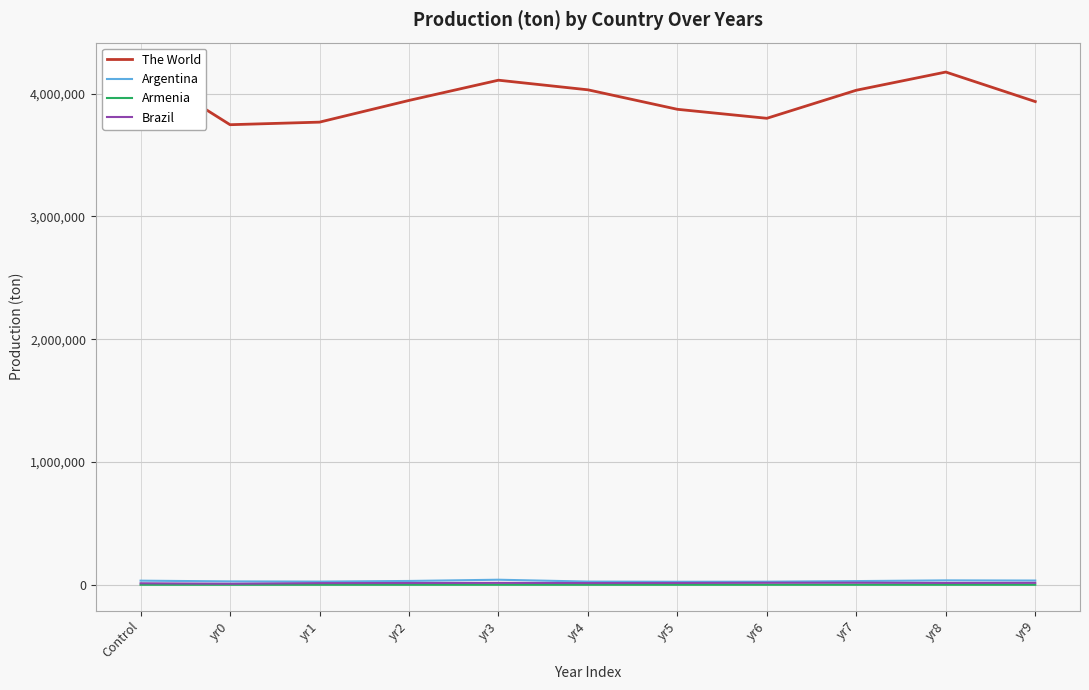

At how many categories does at least one series exceed 1732759?

11